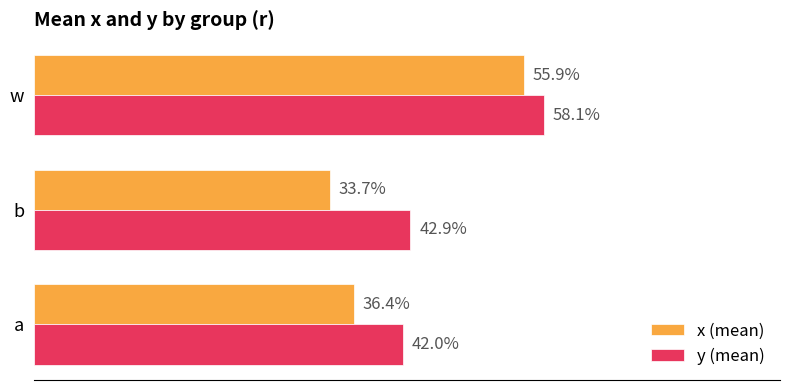

Reading right to left, extract all data points from this chart.

x (mean): 0.6	0.3	0.4
y (mean): 0.6	0.4	0.4